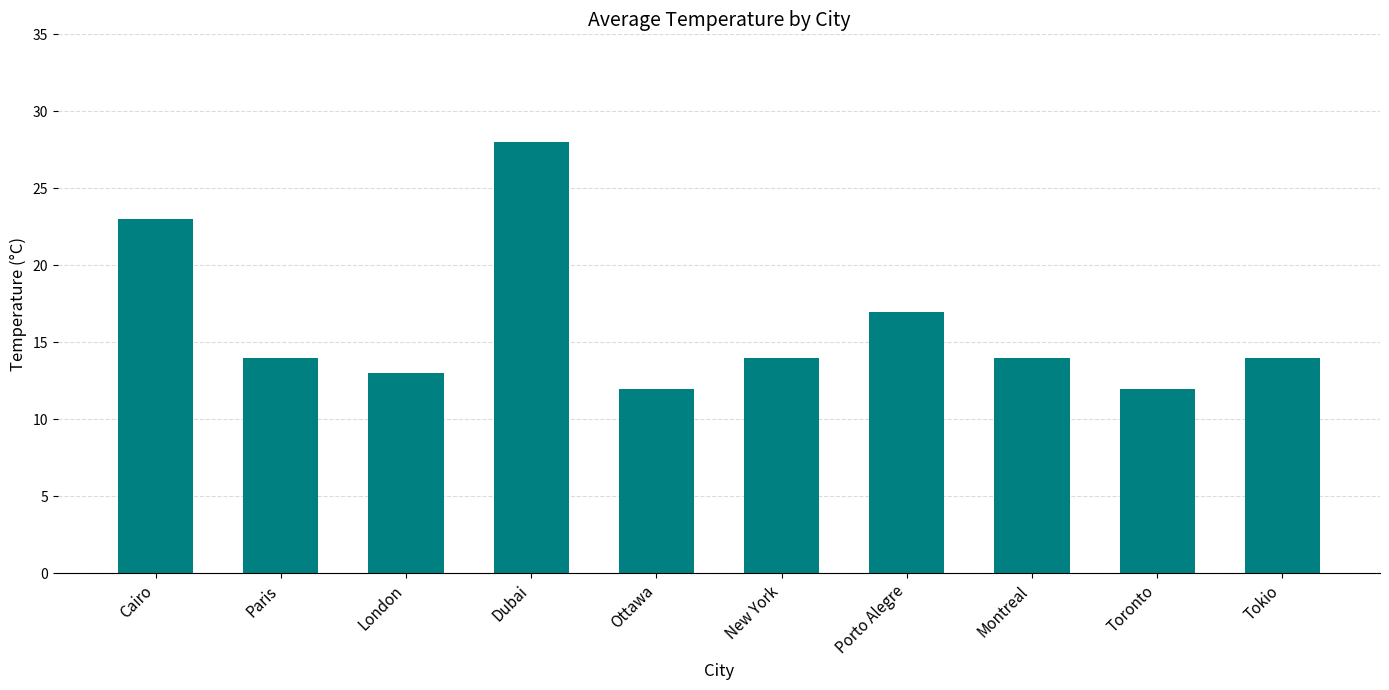

What is the smallest value displayed?

12